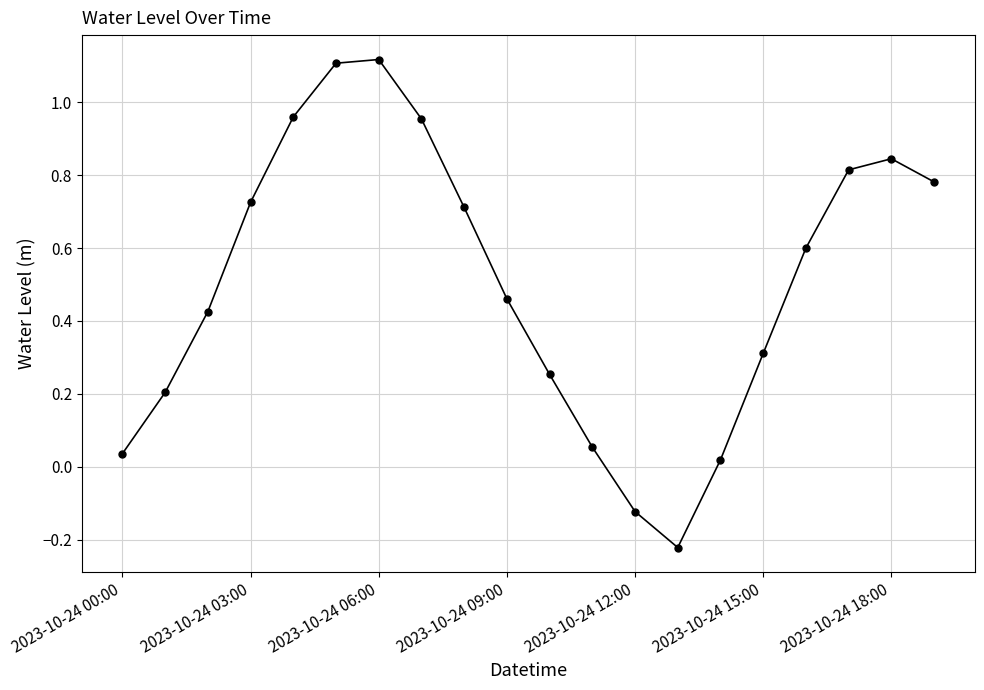

How many lines are shown in the chart?

1